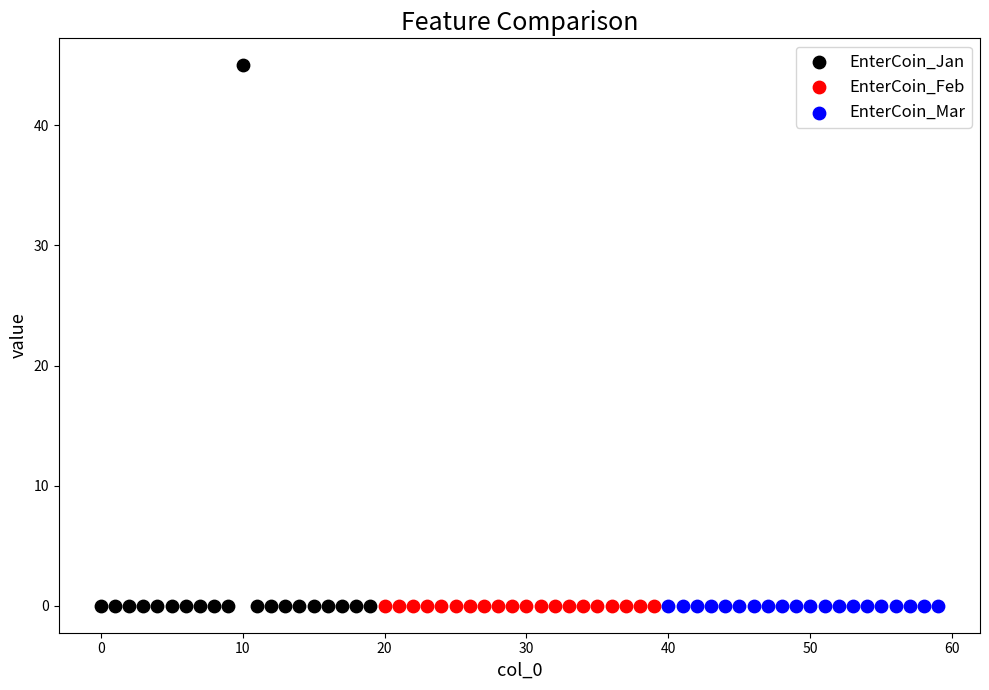

What are all the series names shown in the legend?

EnterCoin_Jan, EnterCoin_Feb, EnterCoin_Mar